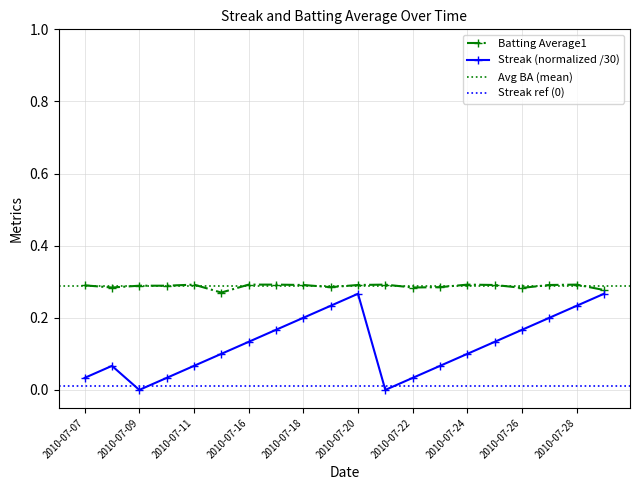

The Streak series shows 0.1 at 2010-07-23. True or false?

True